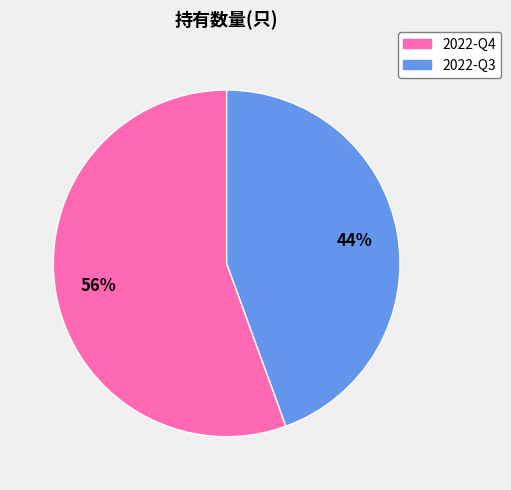

To the nearest percent, what is the average slice percentage?

50%